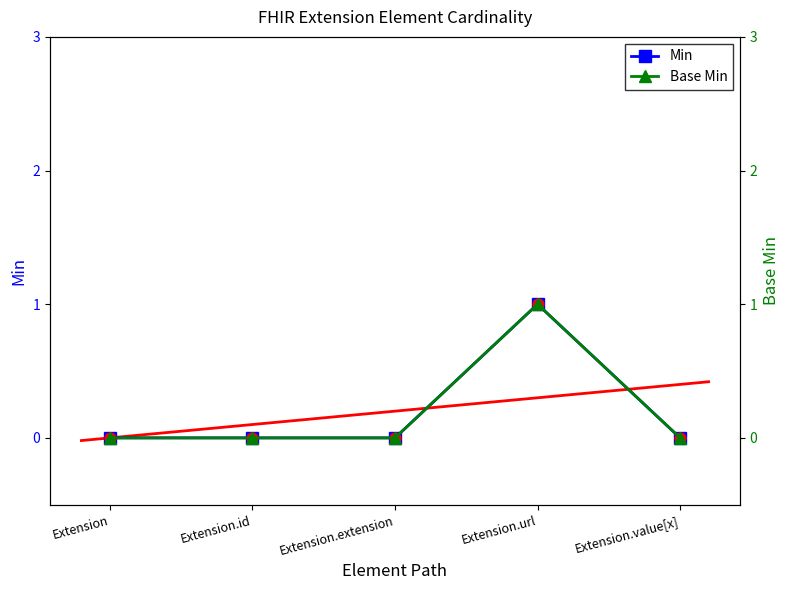

What are all the series names shown in the legend?

Min, Base Min